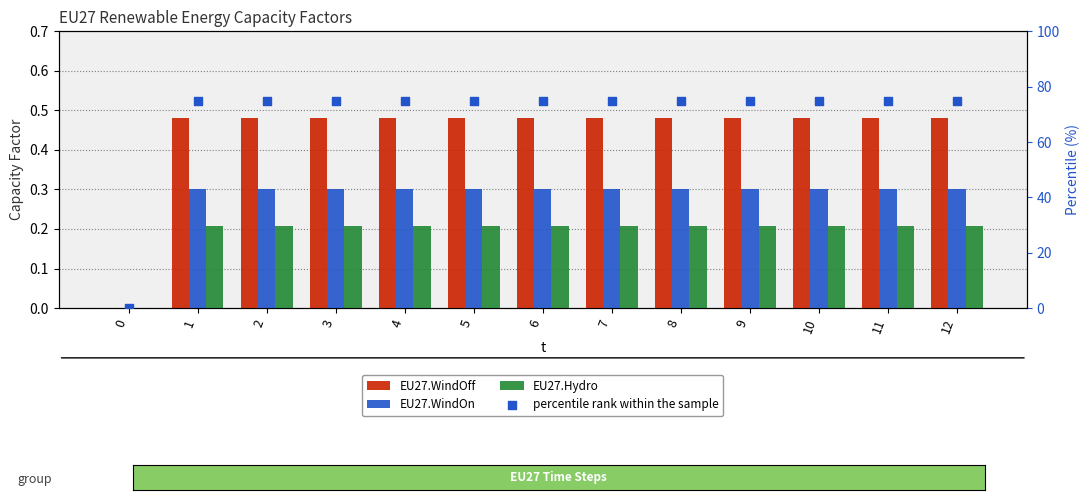

At how many categories does at least one series exceed 19?

12